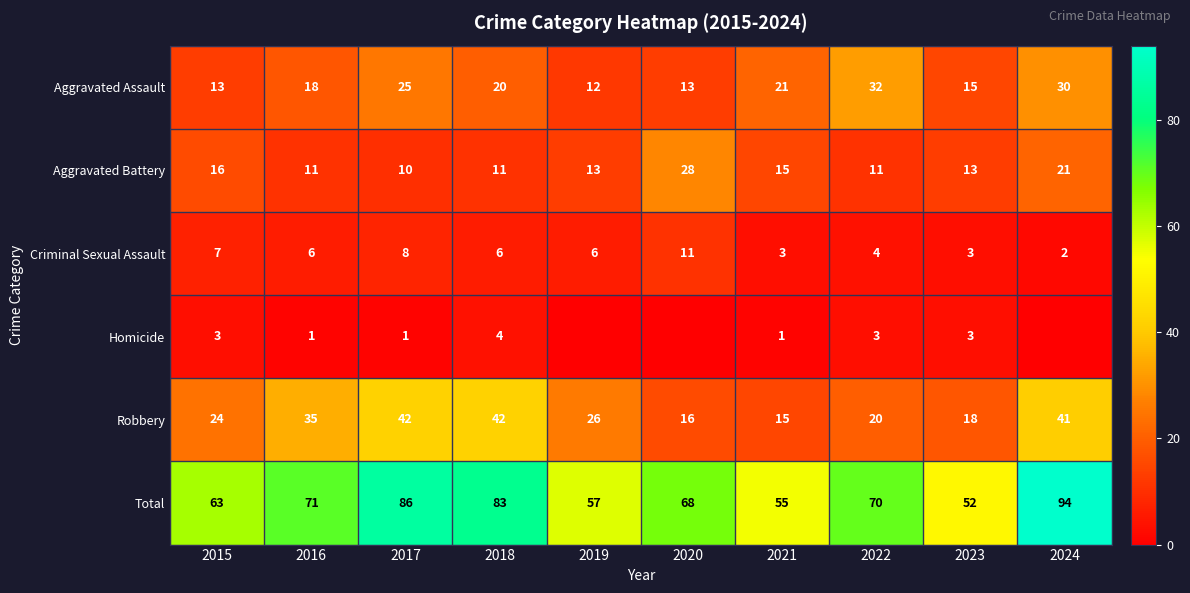

How many data points in Robbery are less than 26?

5